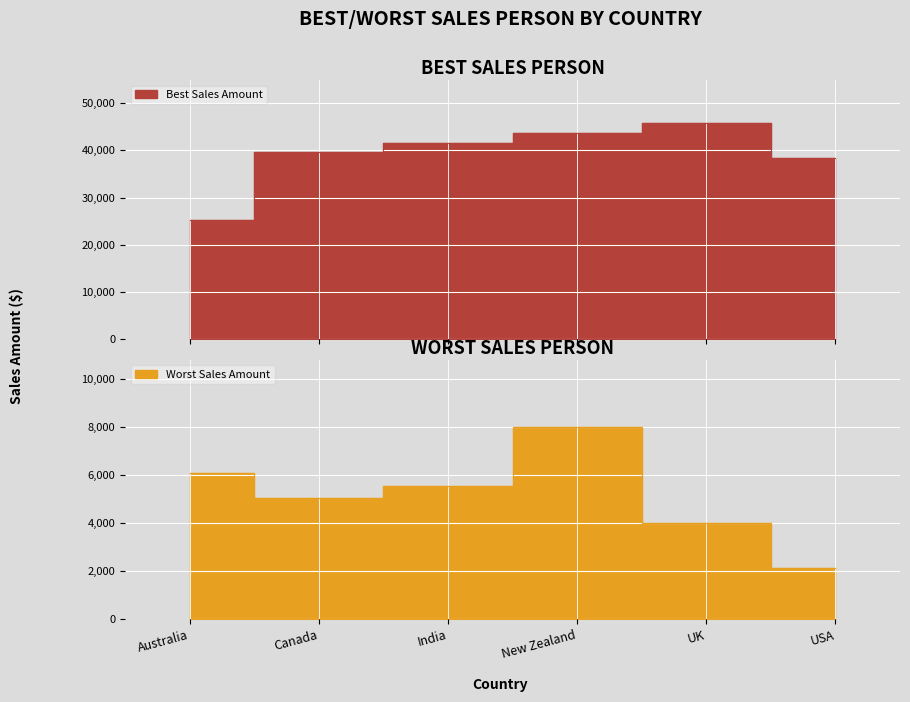

Rank the series at India from lowest to highest value.

Worst Sales Amount, Best Sales Amount